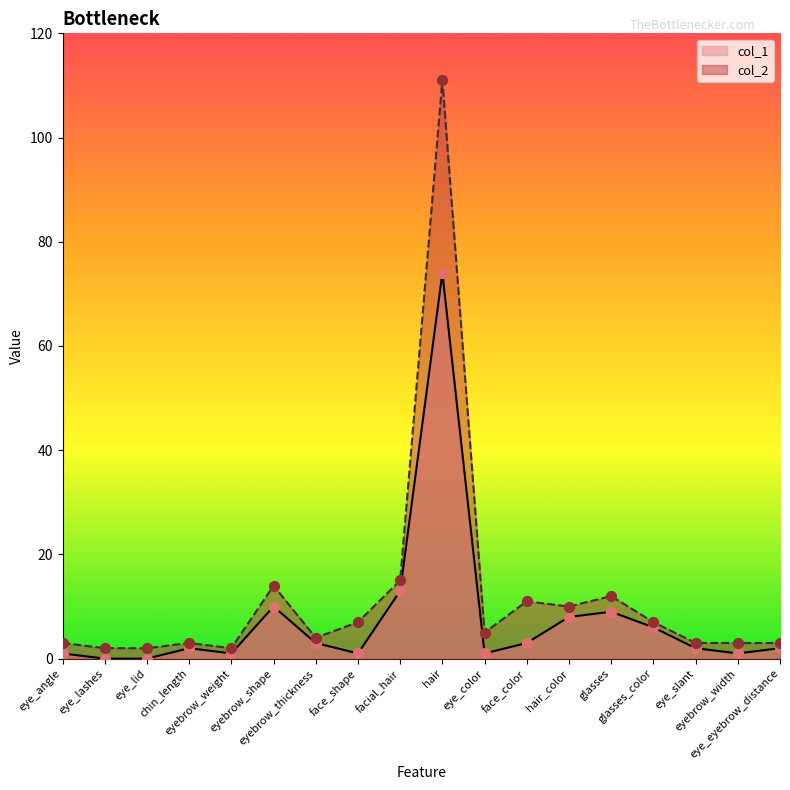

Which series has the largest Y range (max minus min)?

col_2